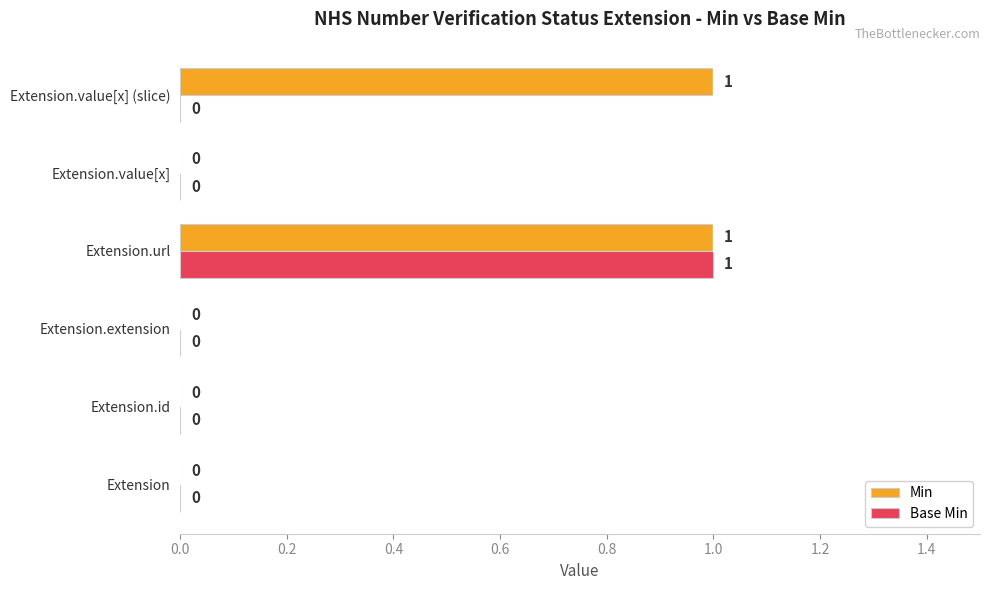

The Min series shows 0 at Extension. True or false?

True